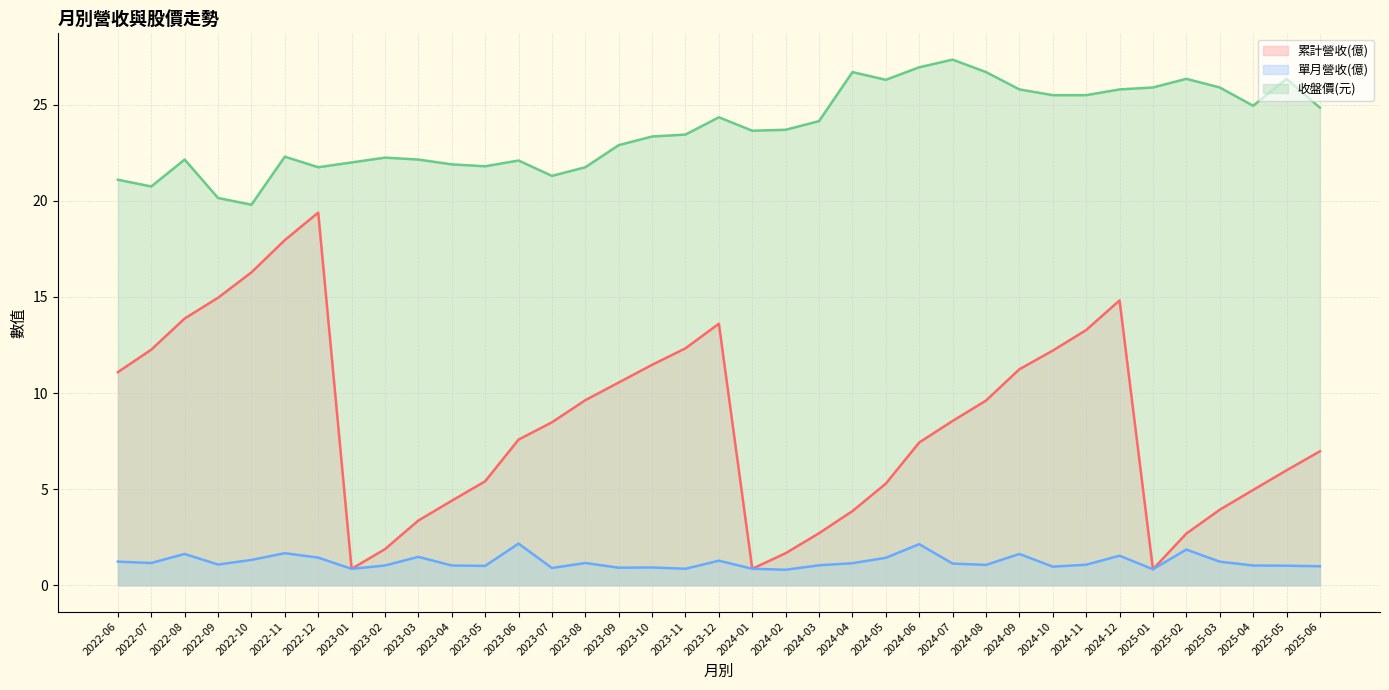

At how many categories does at least one series exceed 14?

37